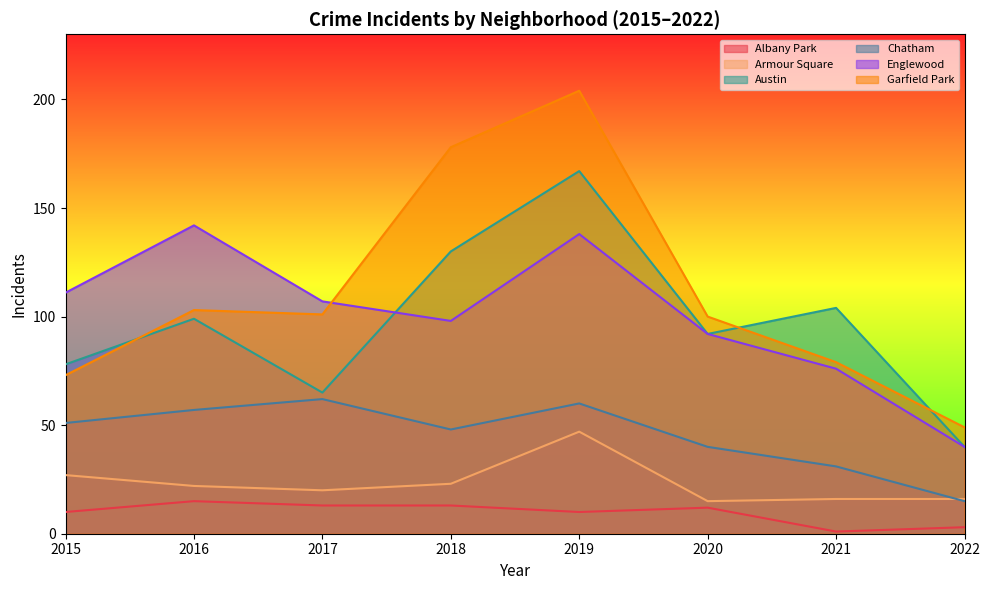

Where does the Armour Square series first go above 22?

2015